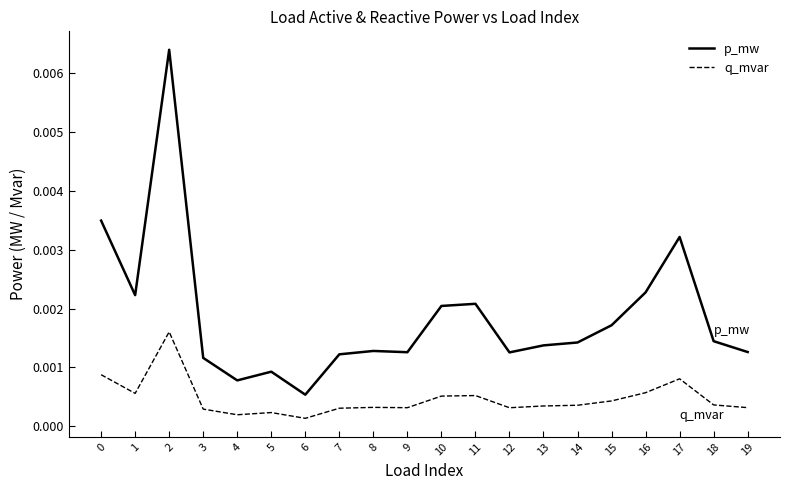

Which series changed the most between 11 and 18?

p_mw